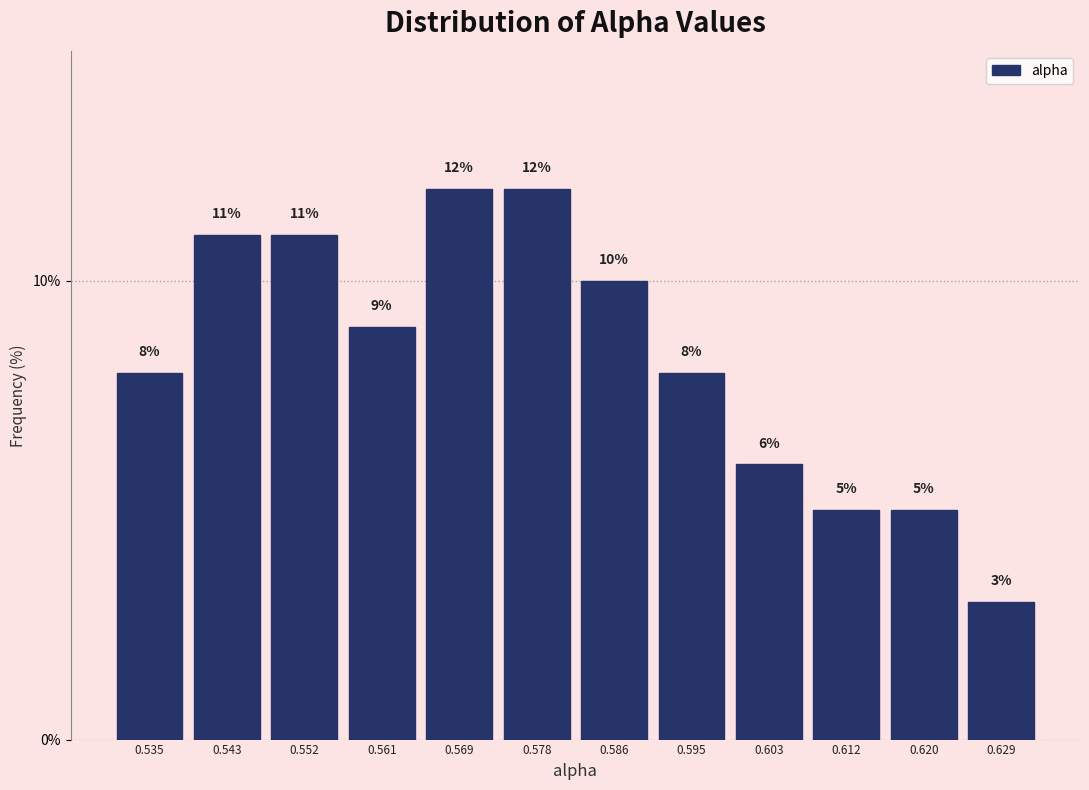

Reading left to right, transcribe this chart: for each bar, give the range it covers on the x-axis and its height. The bar edges are not printed on the chart, so give them approximately, as read against the axis.

0.531 to 0.539: 8
0.539 to 0.548: 11
0.548 to 0.556: 11
0.556 to 0.565: 9
0.565 to 0.573: 12
0.573 to 0.582: 12
0.582 to 0.590: 10
0.590 to 0.599: 8
0.599 to 0.607: 6
0.607 to 0.616: 5
0.616 to 0.624: 5
0.624 to 0.633: 3